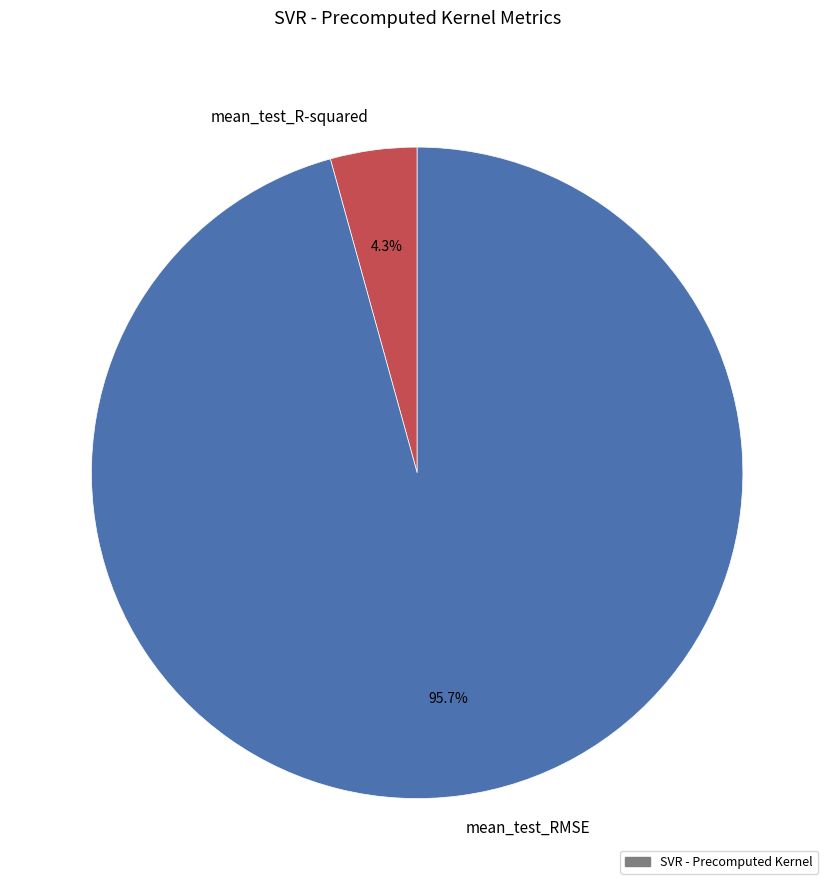

Count the number of slices in the pie.

2